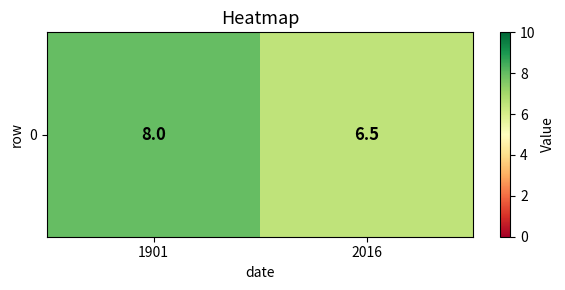

What is the minimum value shown in the chart?

6.5